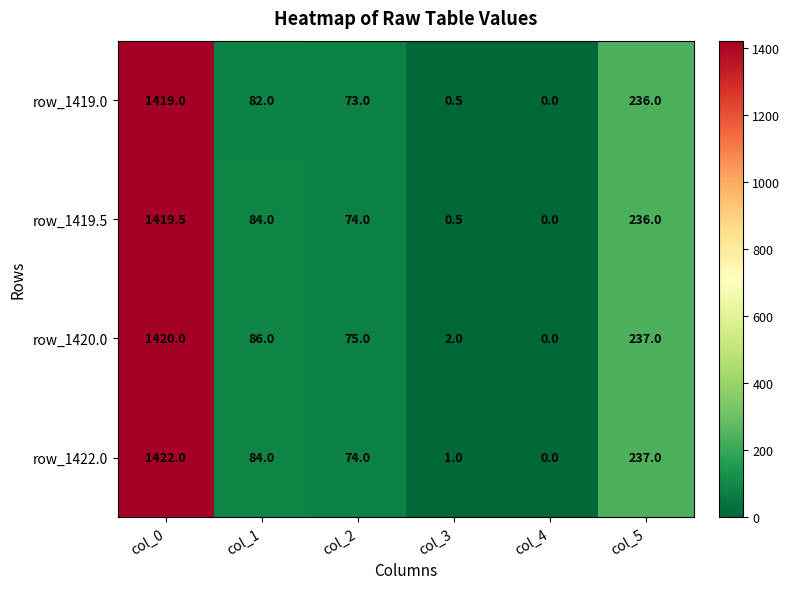

What is the difference between the highest and lowest values at col_5?

1.0